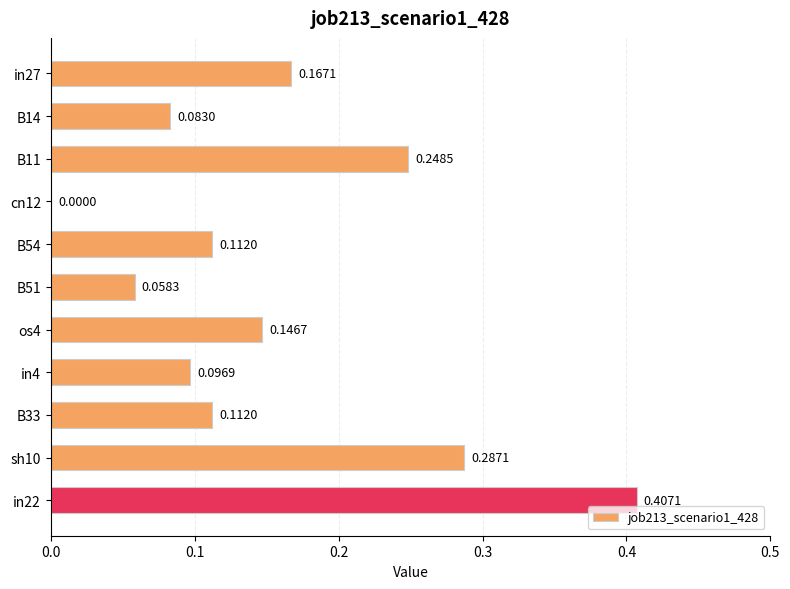

Does the chart contain stacked bars?

No